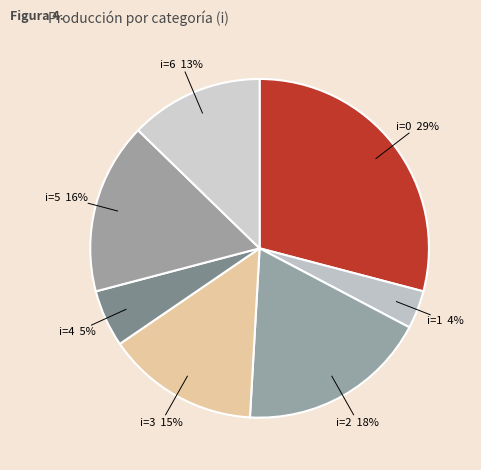

What percentage is the i=2 slice, to the nearest percent?

18%